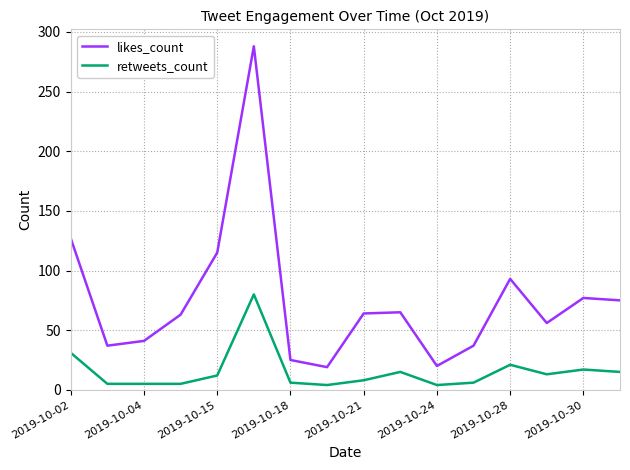

Which series has the largest total across all categories?

likes_count